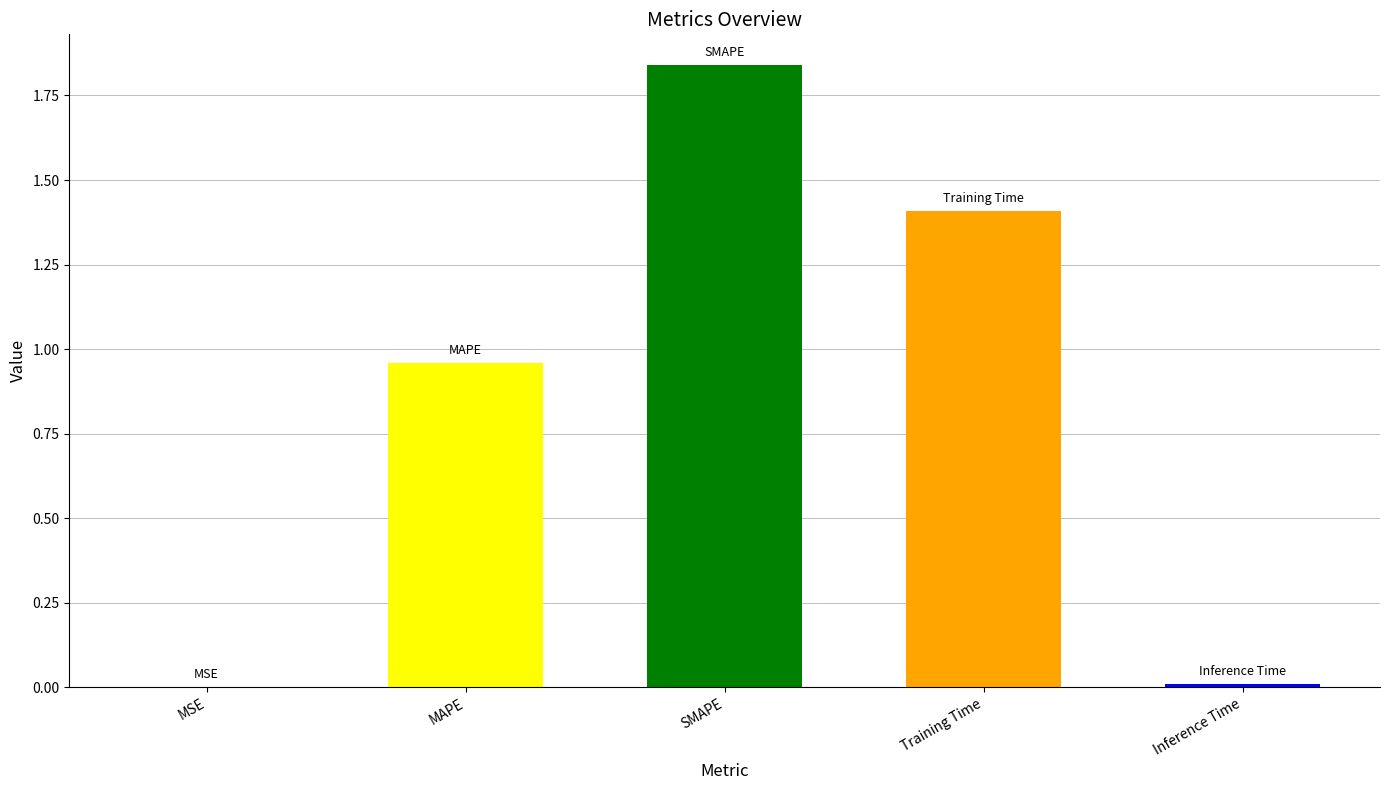

Count the number of data series in this chart.

1